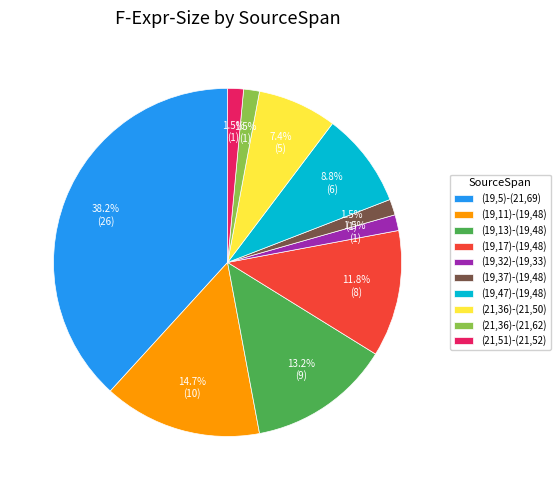

What is the largest slice in the pie chart?

(19,5)-(21,69)